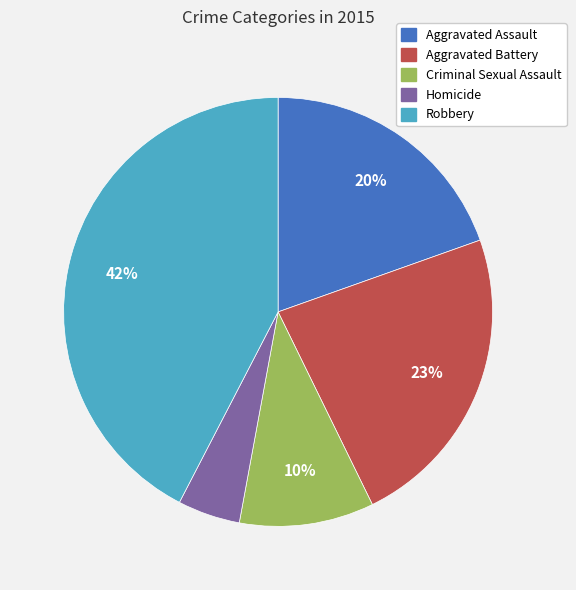

Which category has the smallest portion of the pie?

Homicide